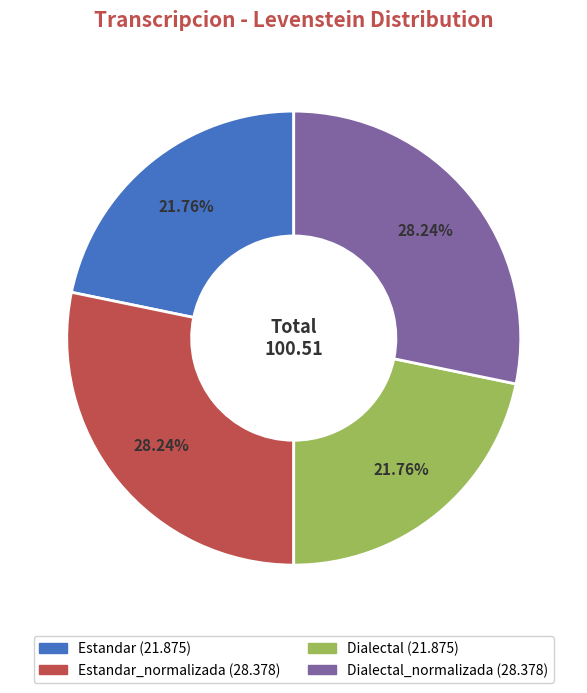

How many segments does this pie chart have?

4